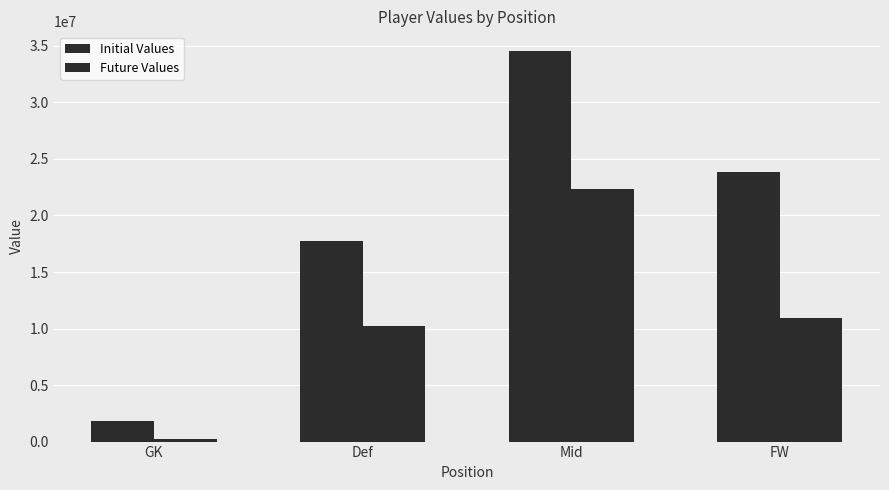

How many bars are there in each group?

2